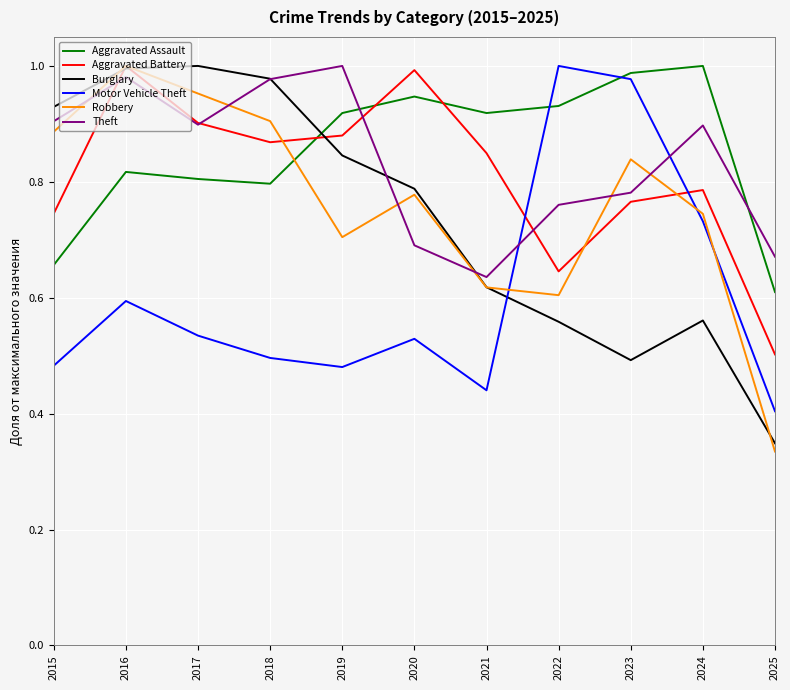

At which label does Robbery reach its minimum?

2025